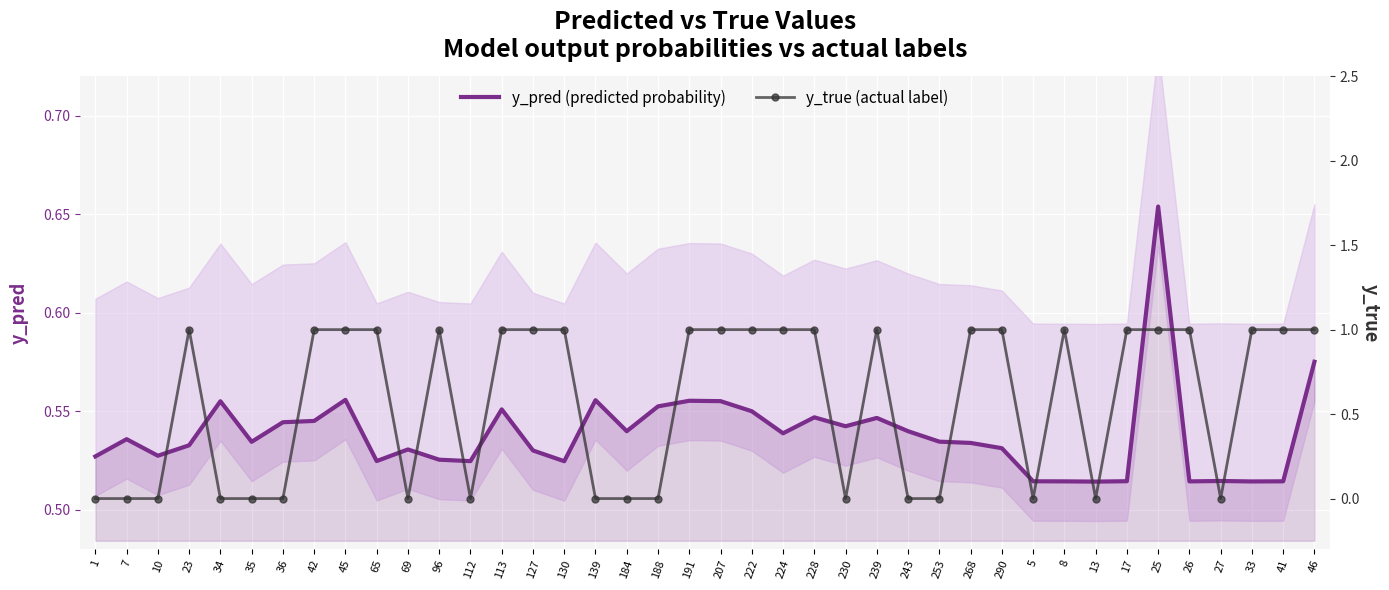

At which label is y_true (actual label) closest to 0?

1